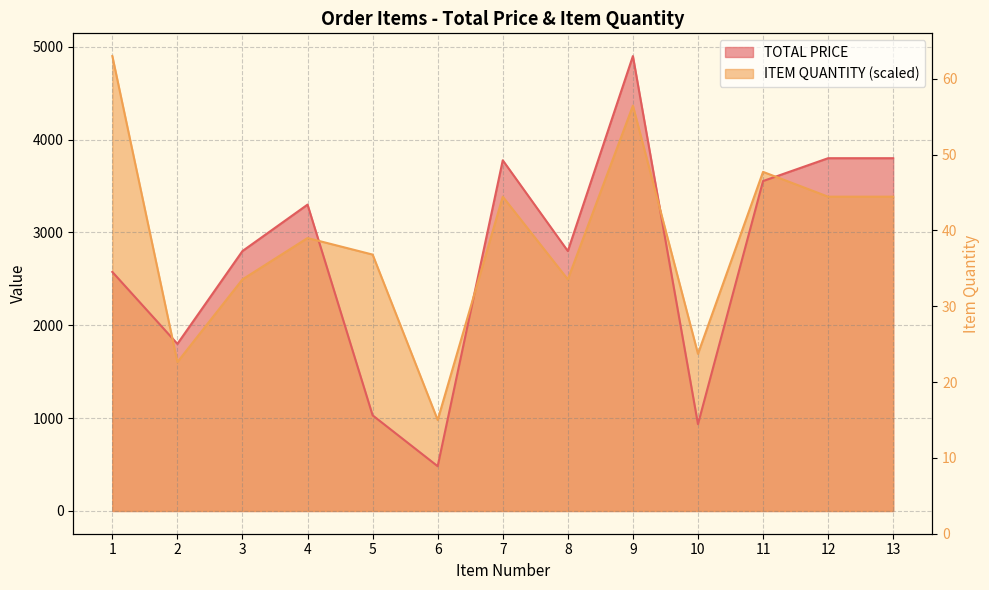

List the series in order of their peak value, highest first.

TOTAL PRICE, ITEM QUANTITY